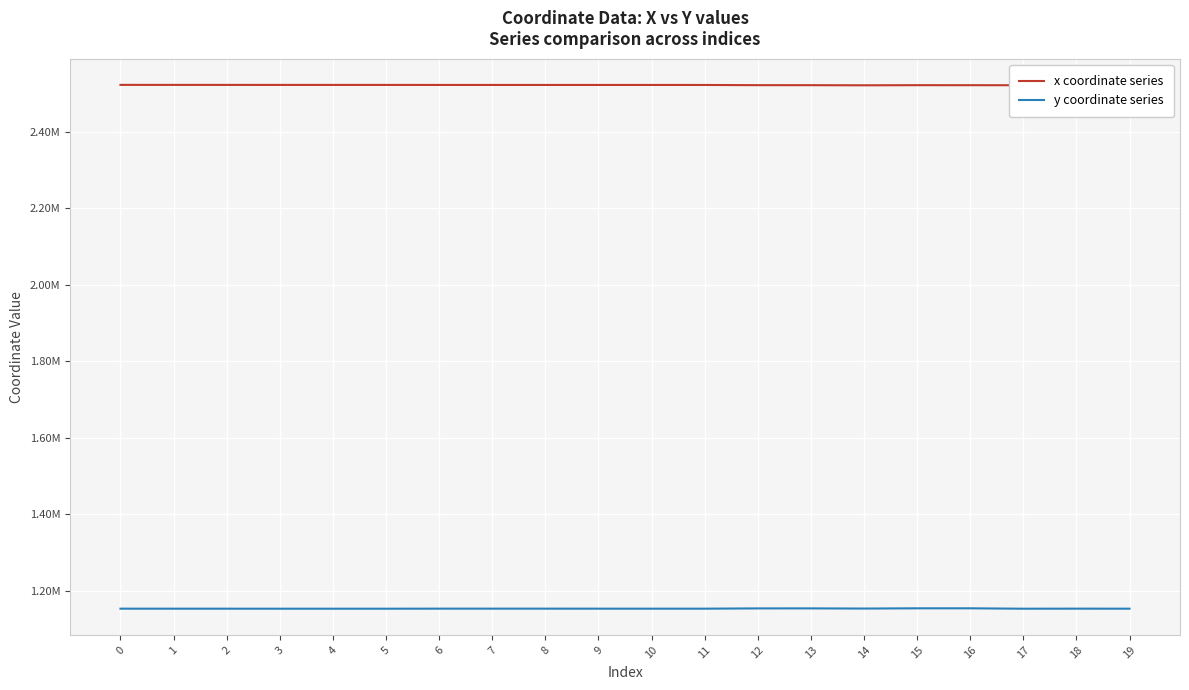

What are all the series names shown in the legend?

x coordinate series, y coordinate series